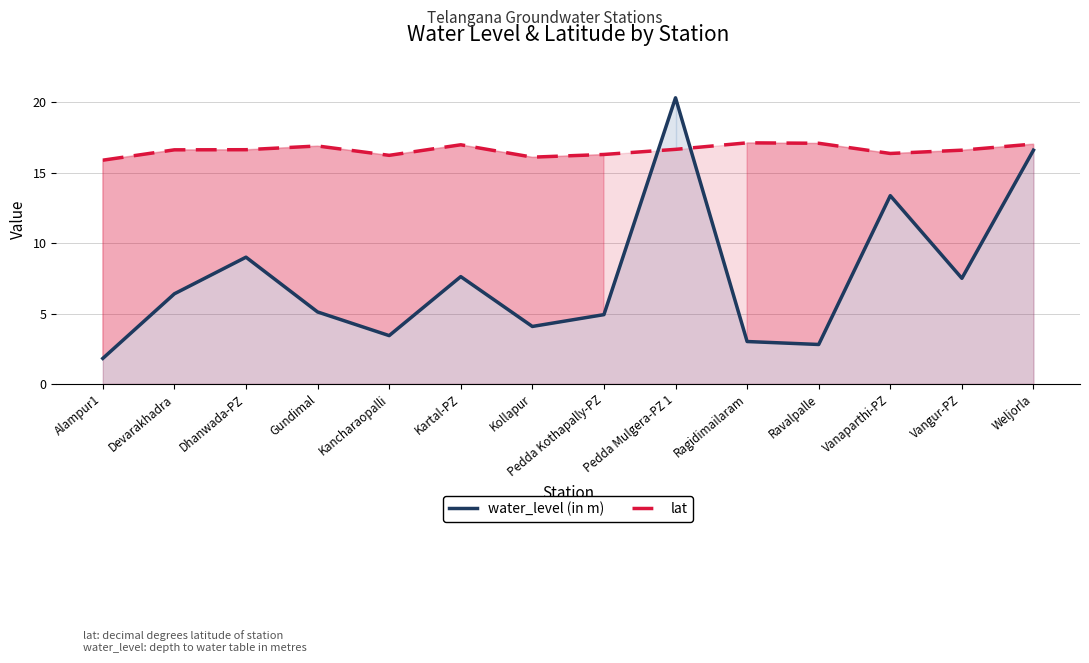

Which series changed the most between Kancharaopalli and Kartal-PZ?

water_level (in m)